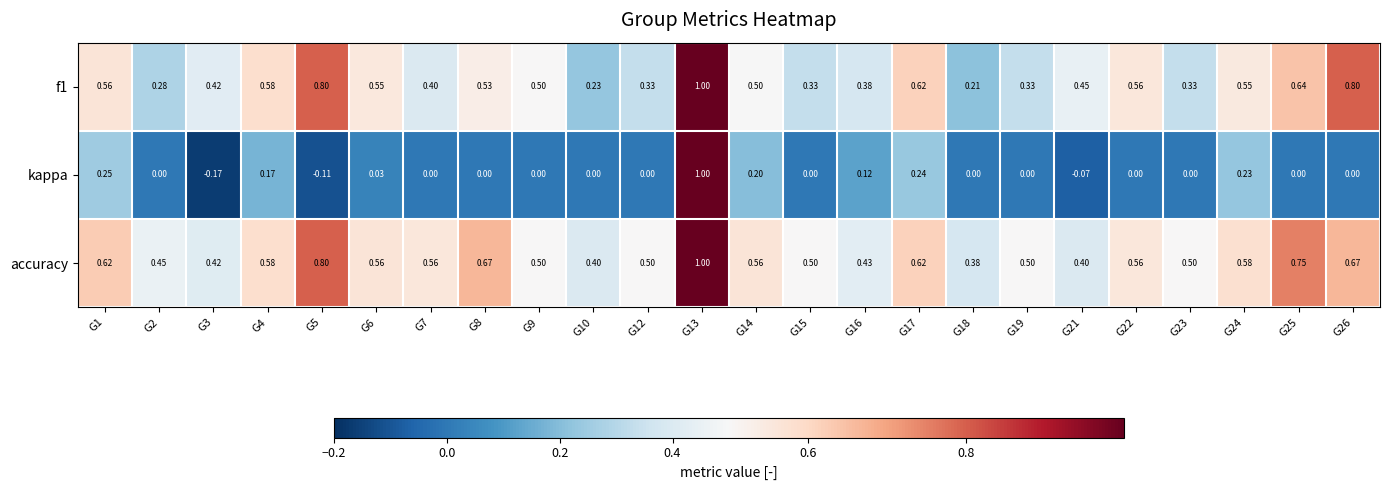

Which series changed the most between G10 and G13?

kappa